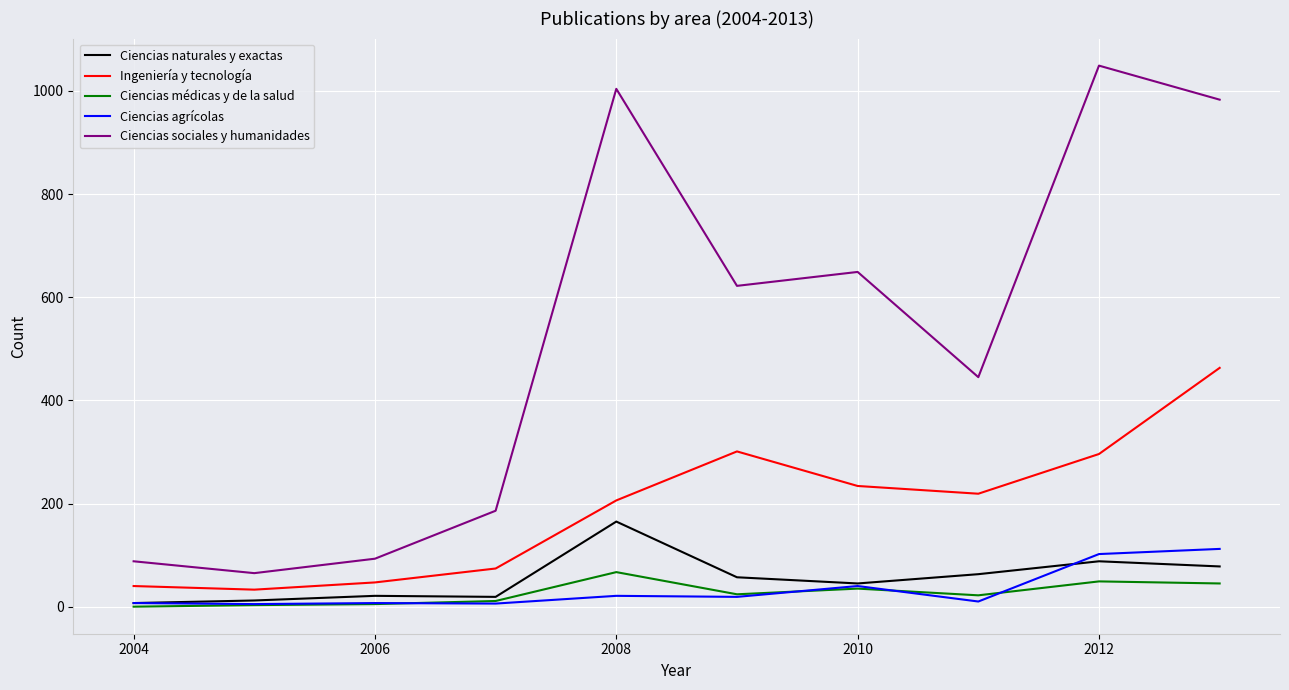

Does the chart have visible grid lines?

Yes